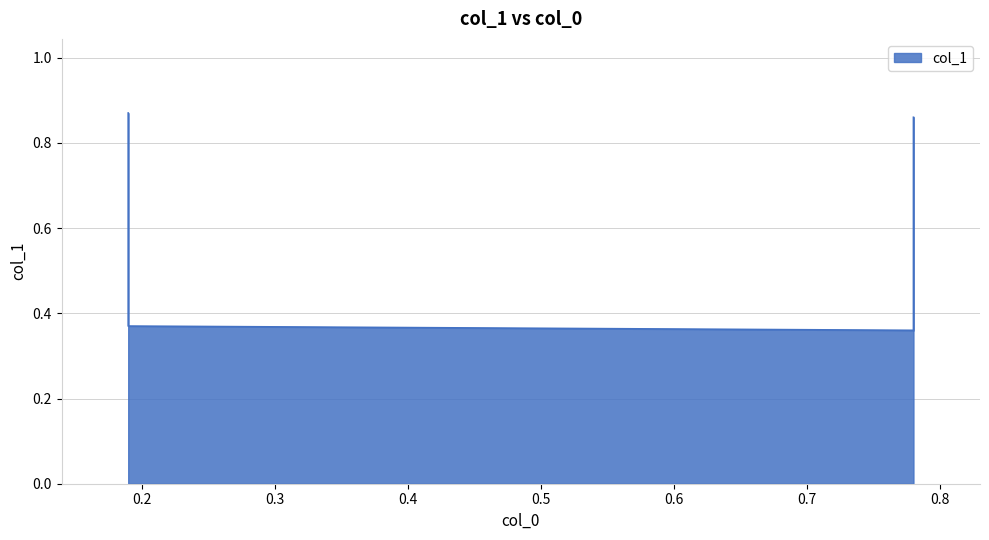

What is the difference between the maximum and minimum values?

0.5